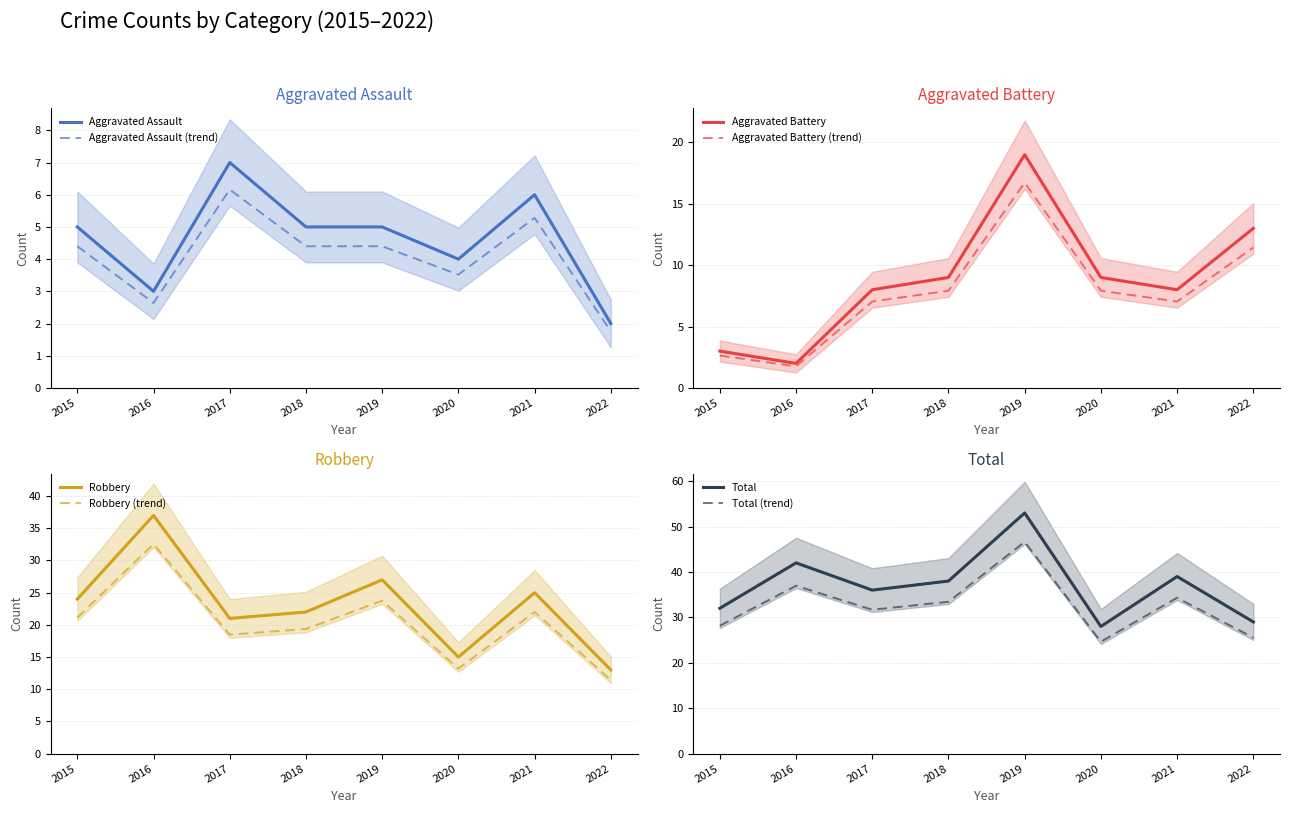

Reading left to right, what are all the values shown in this chart?

Aggravated Assault: 2015=5	2016=3	2017=7	2018=5	2019=5	2020=4	2021=6	2022=2
Aggravated Battery: 2015=3	2016=2	2017=8	2018=9	2019=19	2020=9	2021=8	2022=13
Robbery: 2015=24	2016=37	2017=21	2018=22	2019=27	2020=15	2021=25	2022=13
Total: 2015=32	2016=42	2017=36	2018=38	2019=53	2020=28	2021=39	2022=29